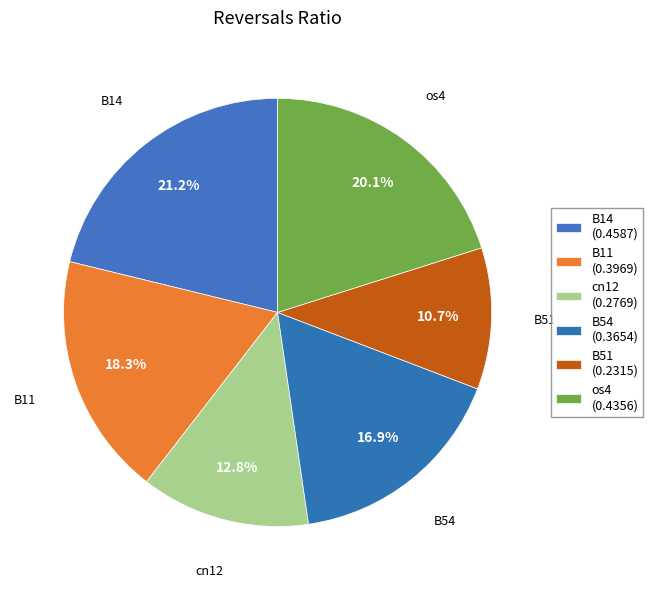

Count the number of slices in the pie.

6